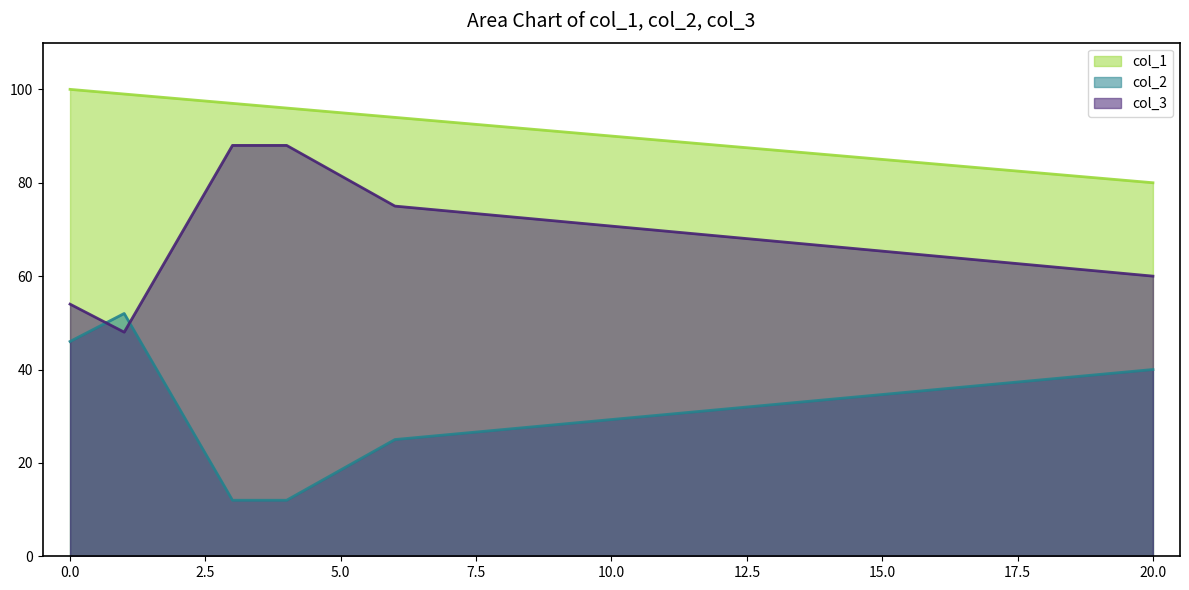

How many interior local valleys does the col_2 series have?

2